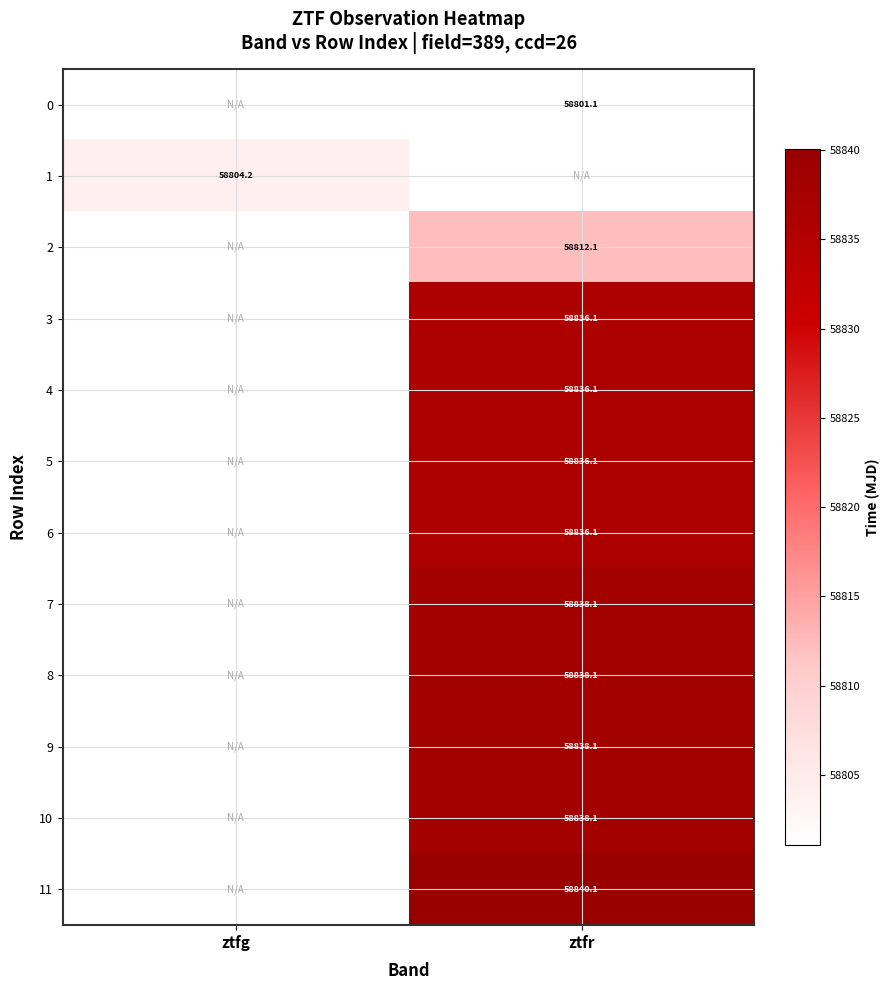

Which category has the highest value across all series?

ztfr